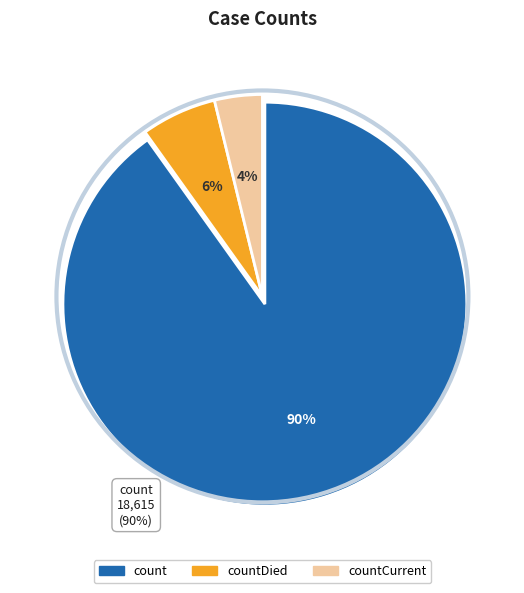

To the nearest percent, what is the difference between the largest and smallest slice percentages?

86%